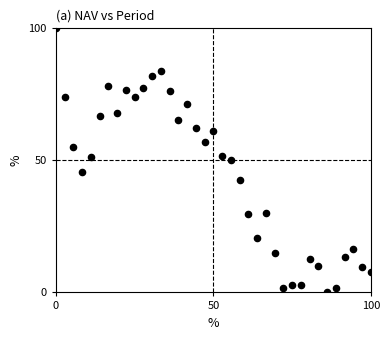

What is the range of X values (max minus min)?

100.0